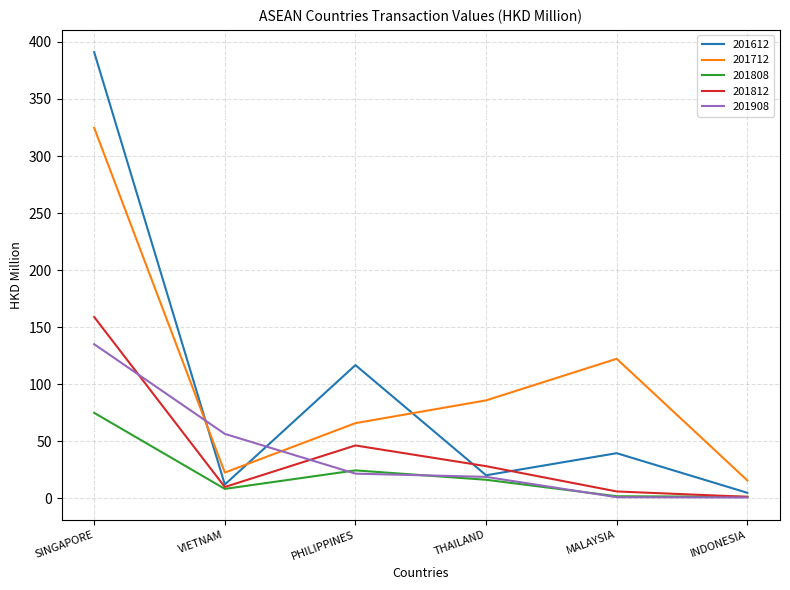

The value of 201812 at SINGAPORE is 159.0. True or false?

True